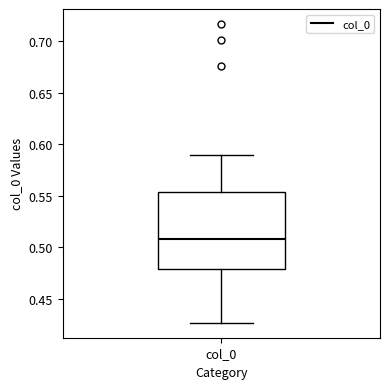

Read this box plot against the y-axis: the position of the median line, the range covered by the box, and the ends of both whiskers. The values are not printed on the chart, so give them approximately, as read against the axis.

median 0.510, box 0.480 to 0.555, whiskers 0.425 to 0.590